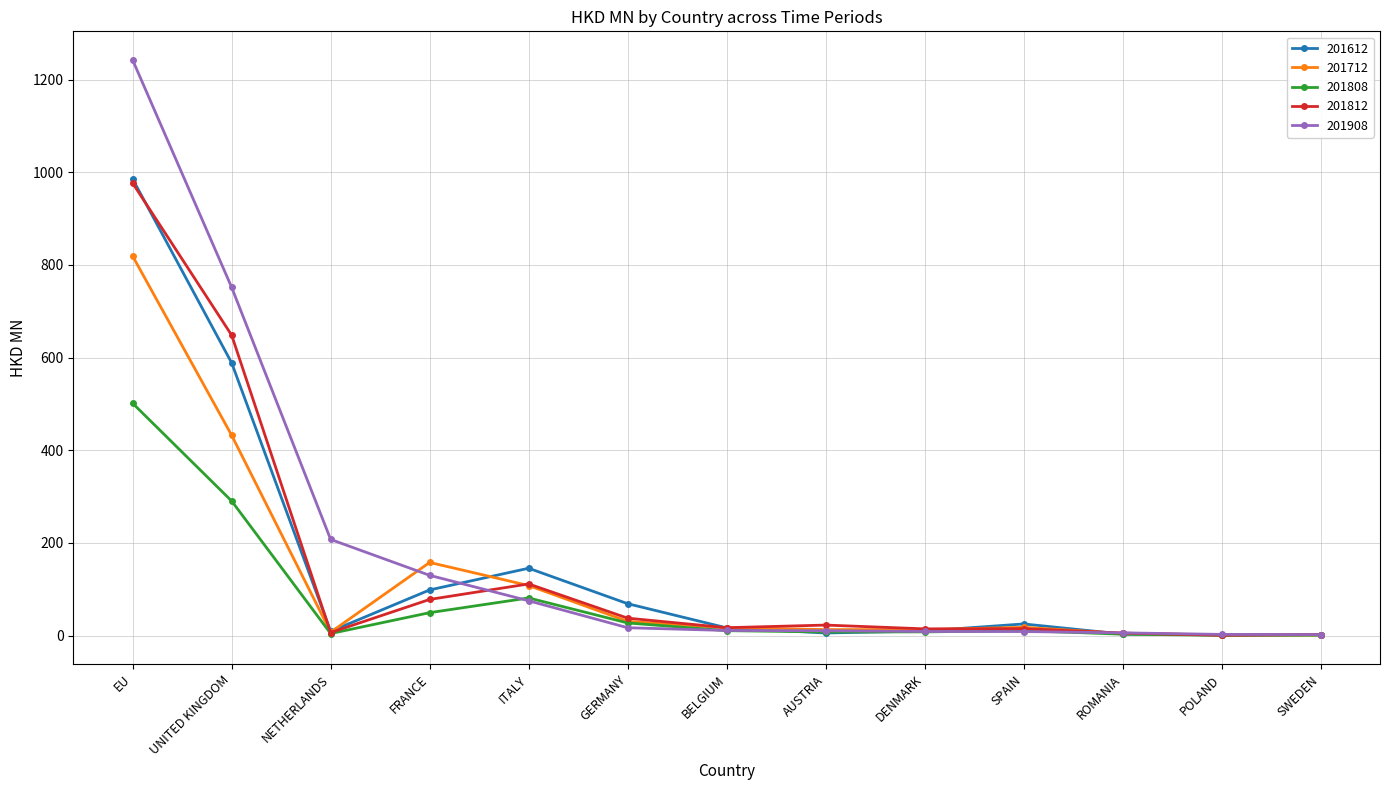

What are all the series names shown in the legend?

201612, 201712, 201808, 201812, 201908